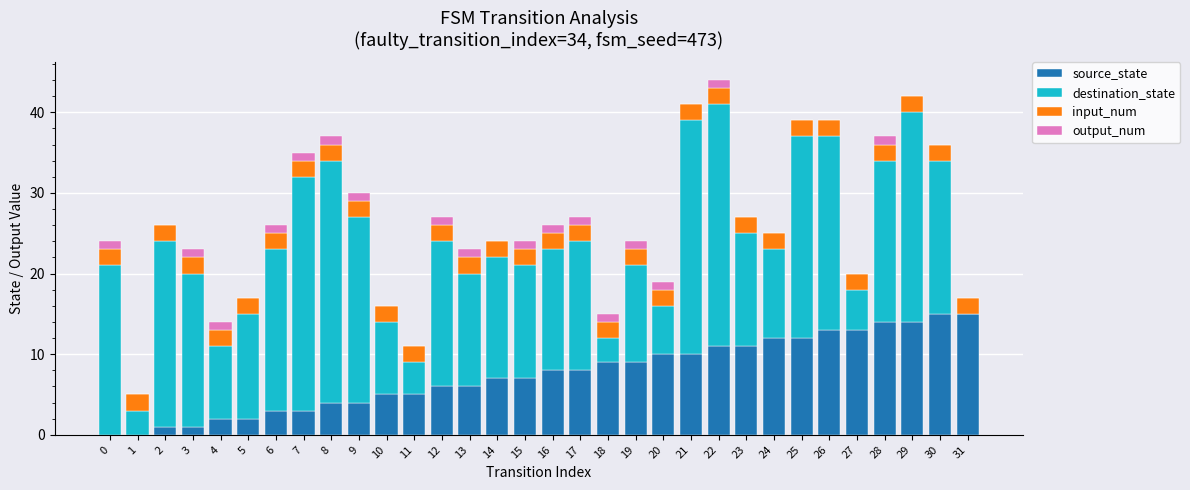

Is it true that source_state equals 0 at 1?

True